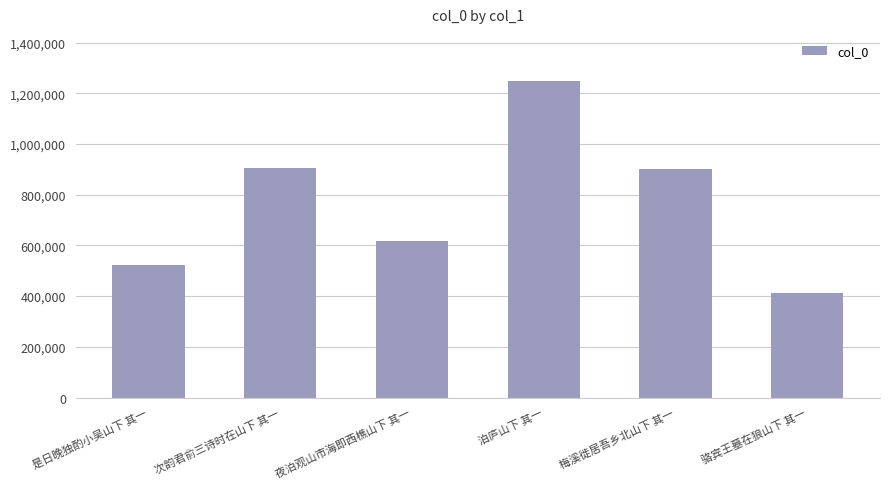

The chart shows a value of 286974 at 骆宾王墓在狼山下 其一. True or false?

False